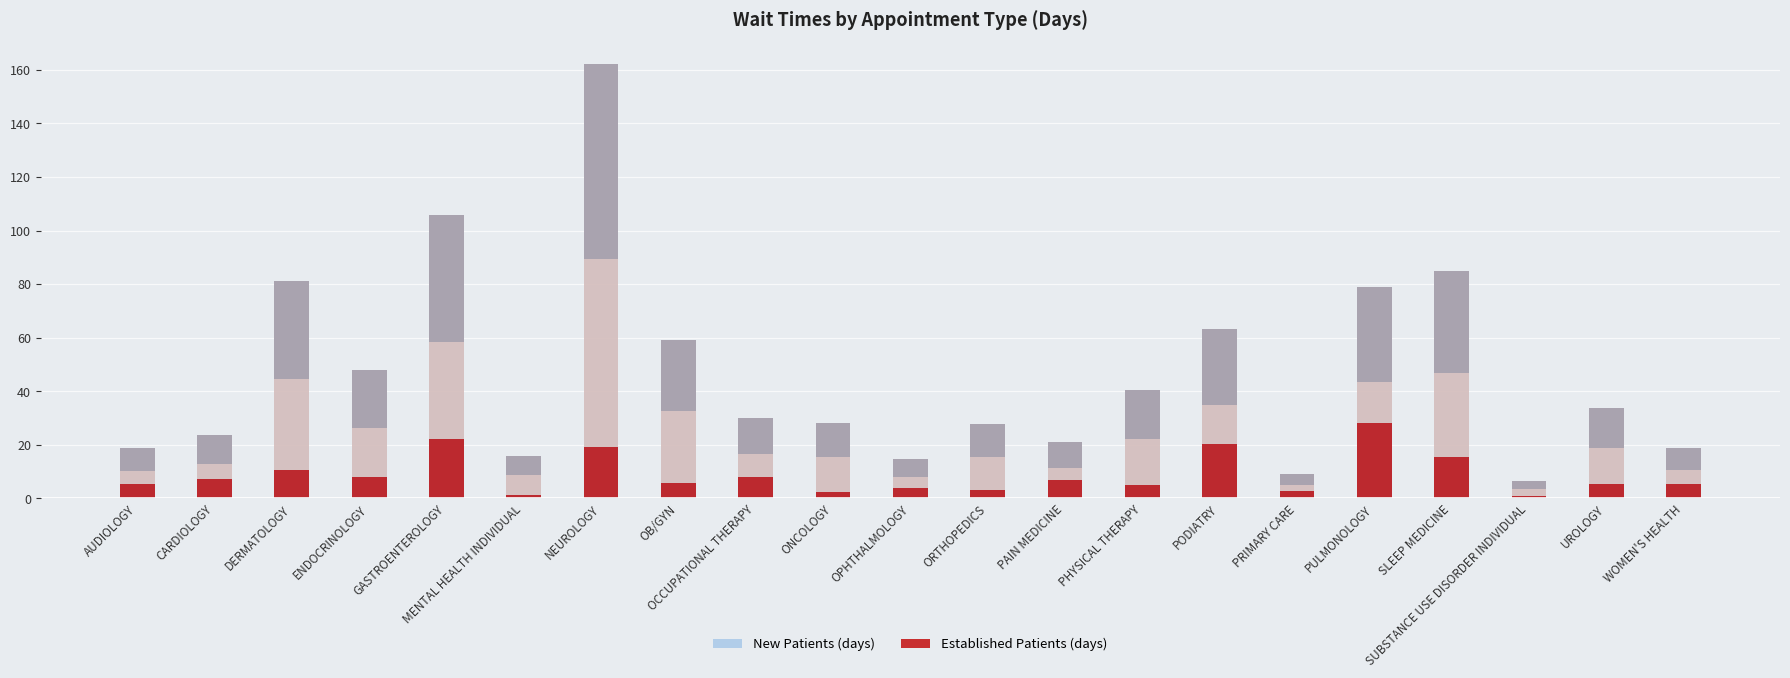

Count the number of categories in the chart.

21